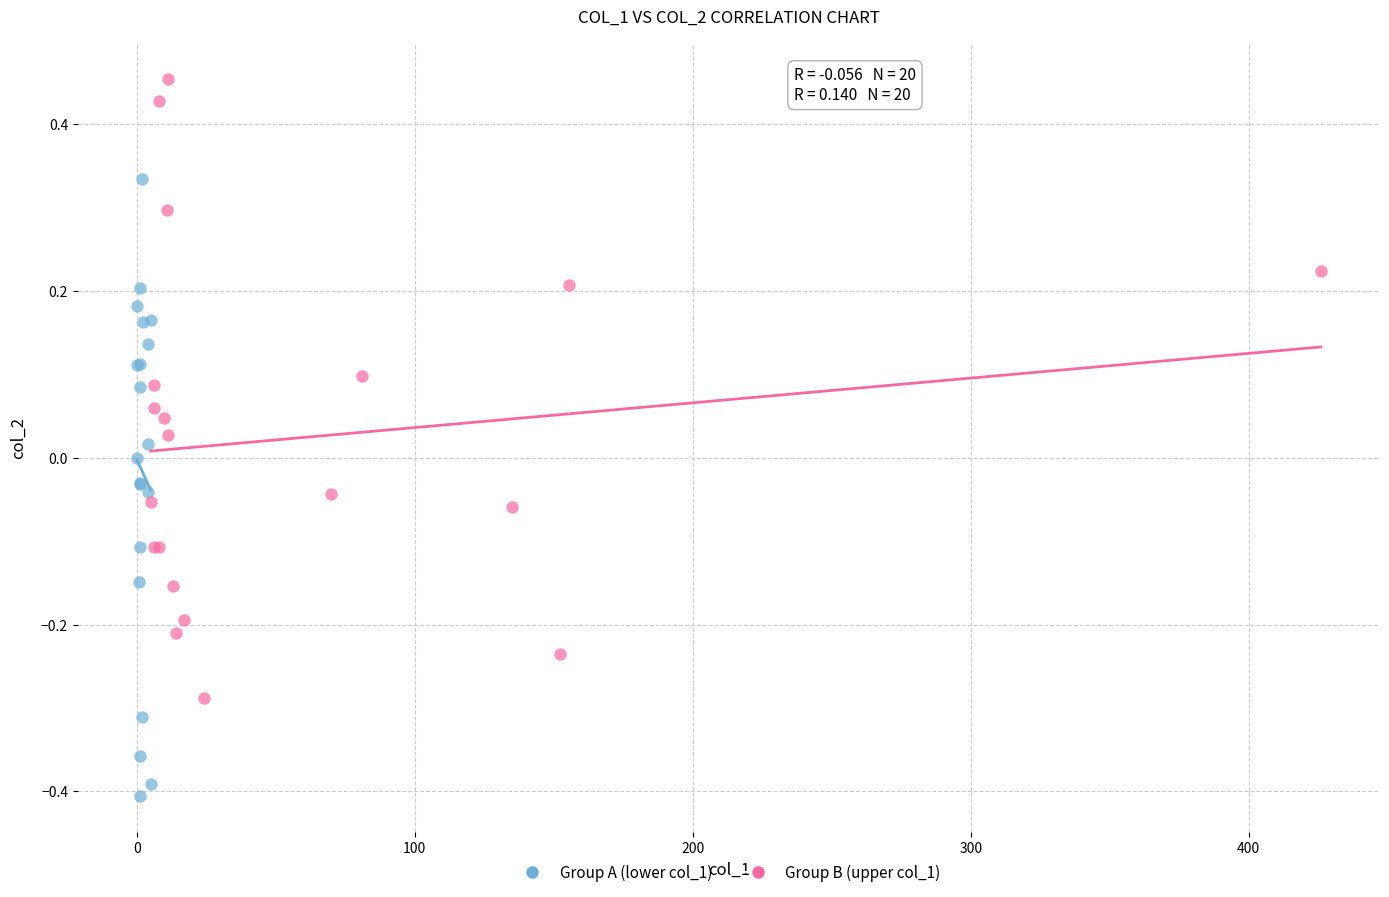

Which series contains the highest Y value?

Group B (upper col_1)